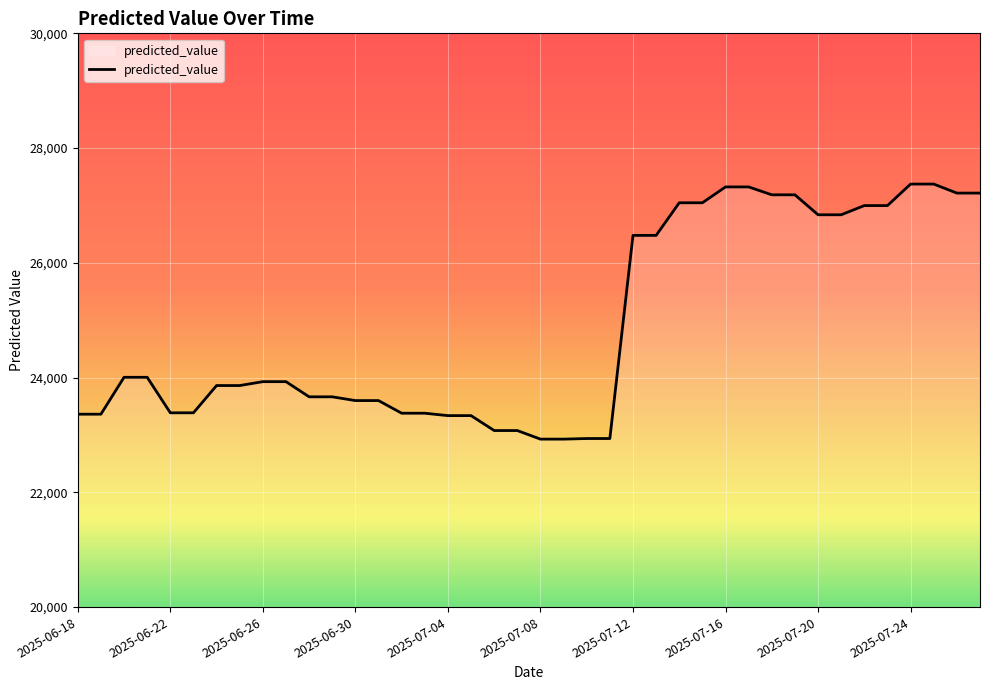

How many lines are shown in the chart?

1